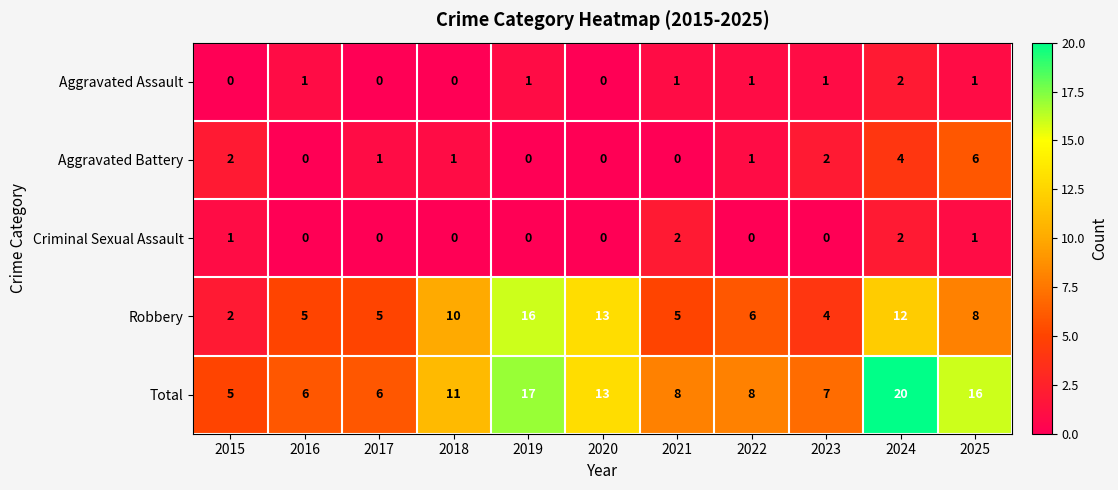

Which series has the widest spread of values?

Total